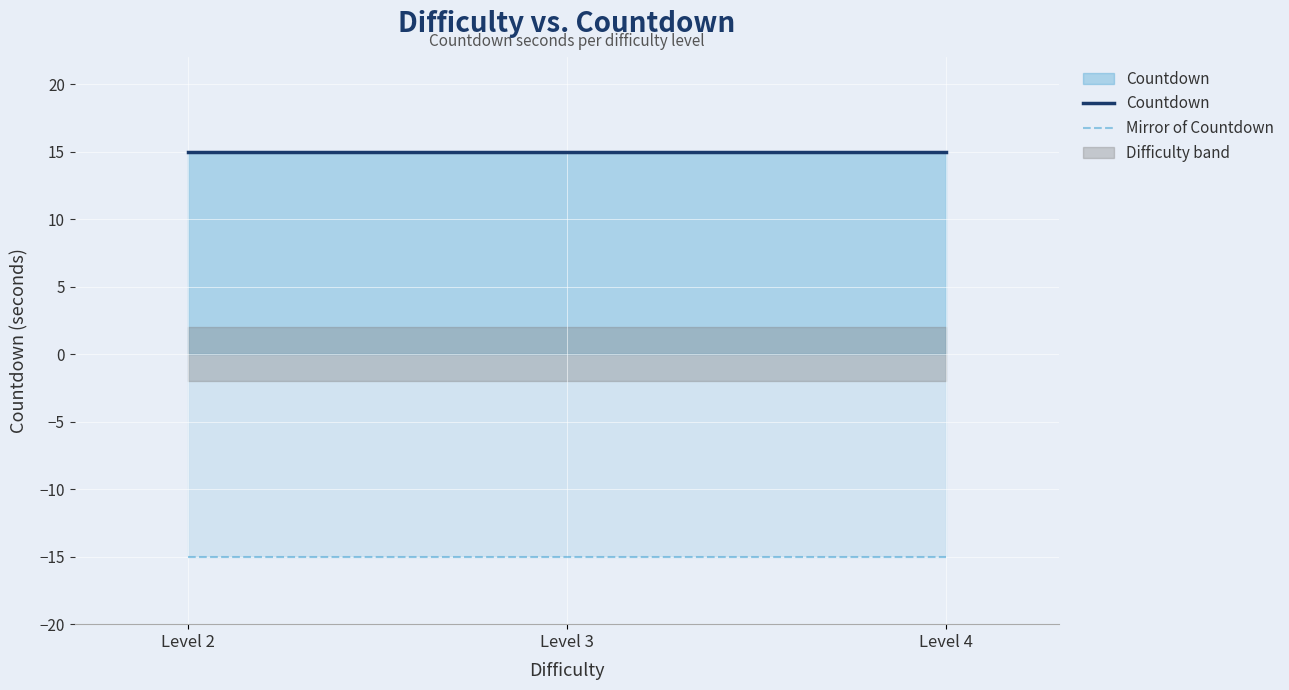

What is the lowest value of the Countdown series?

15